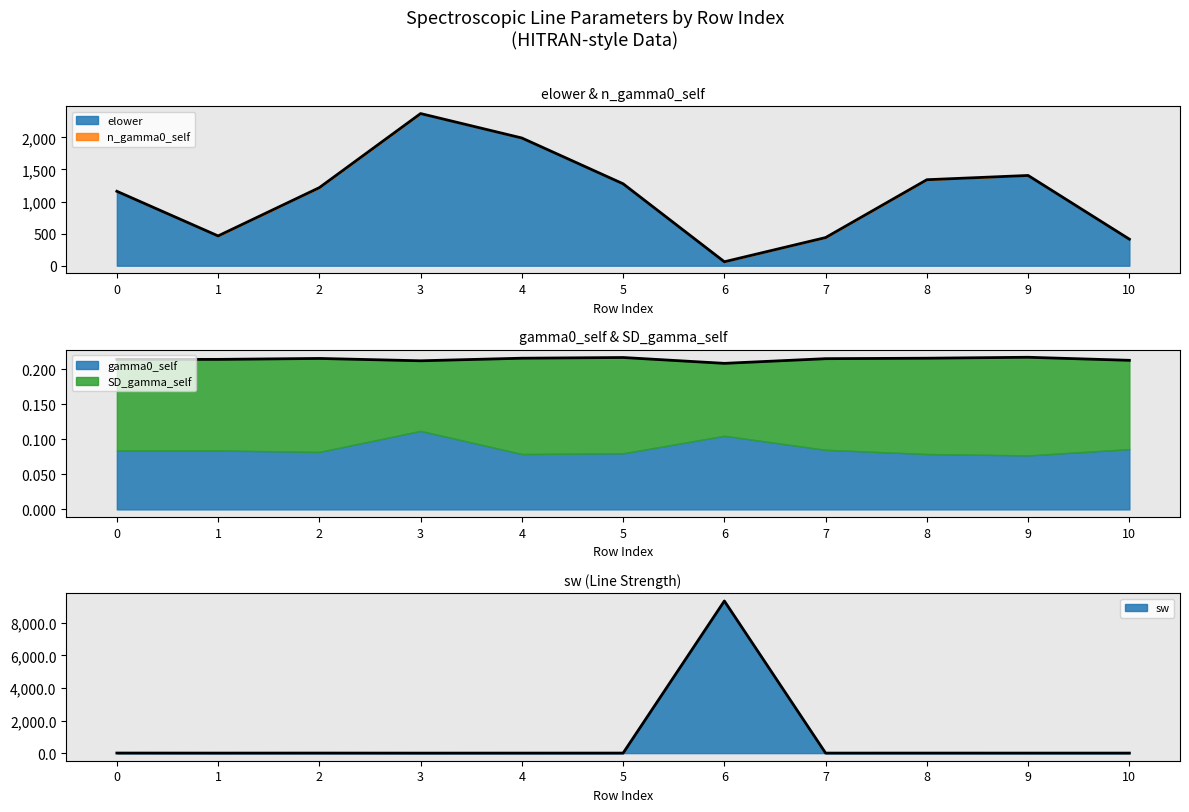

Where is gamma0_self nearest to the value 0?

9